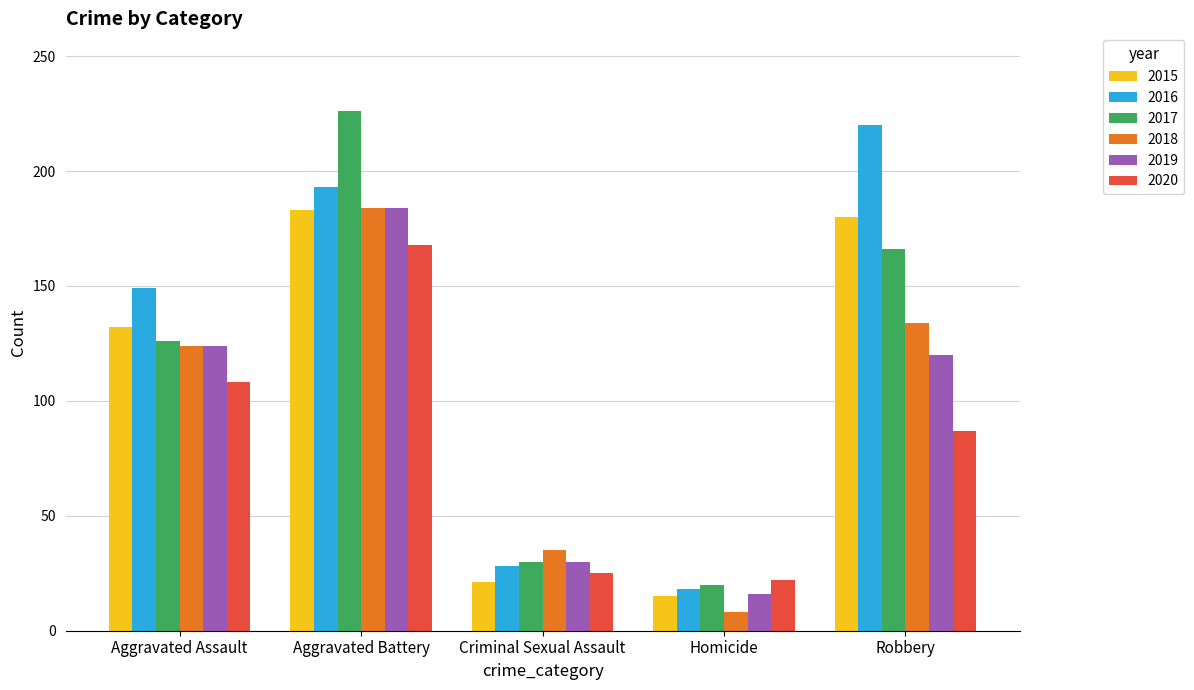

Which category has the highest value in the 2020 series?

Aggravated Battery